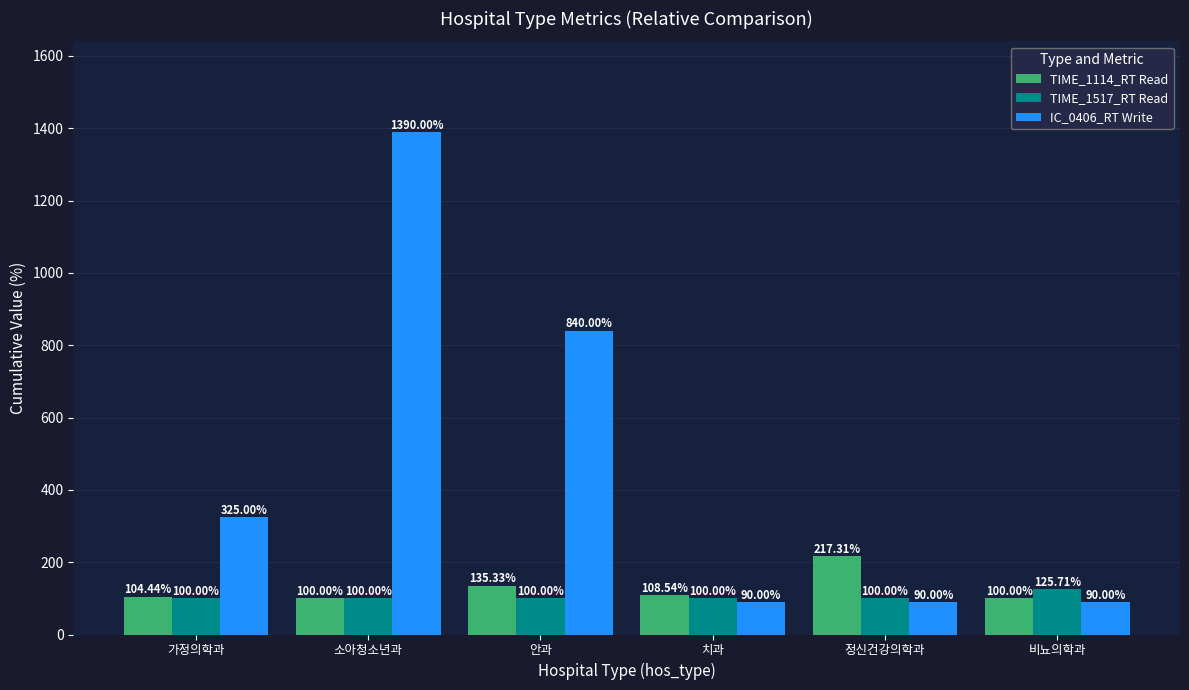

Does the chart contain any negative values?

No